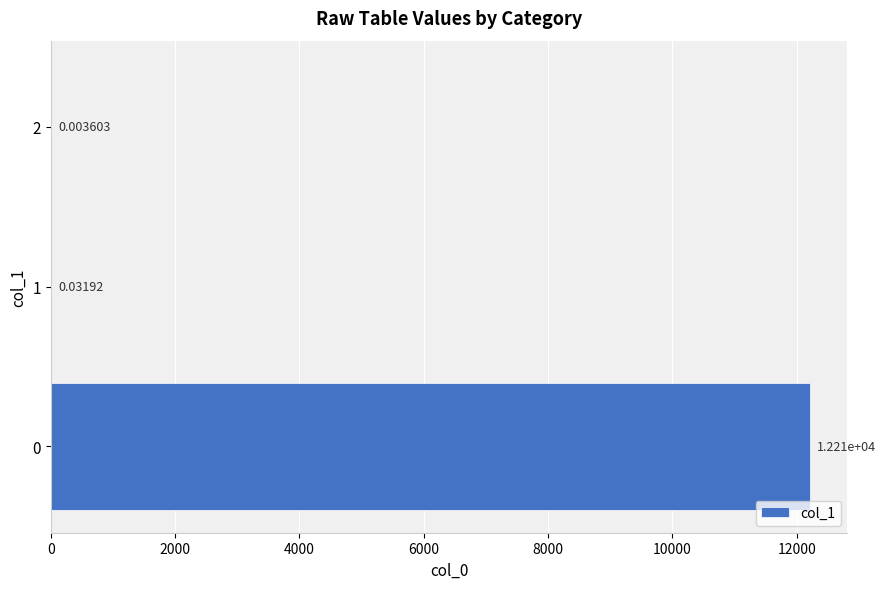

What is the sum of all values?

12206.1